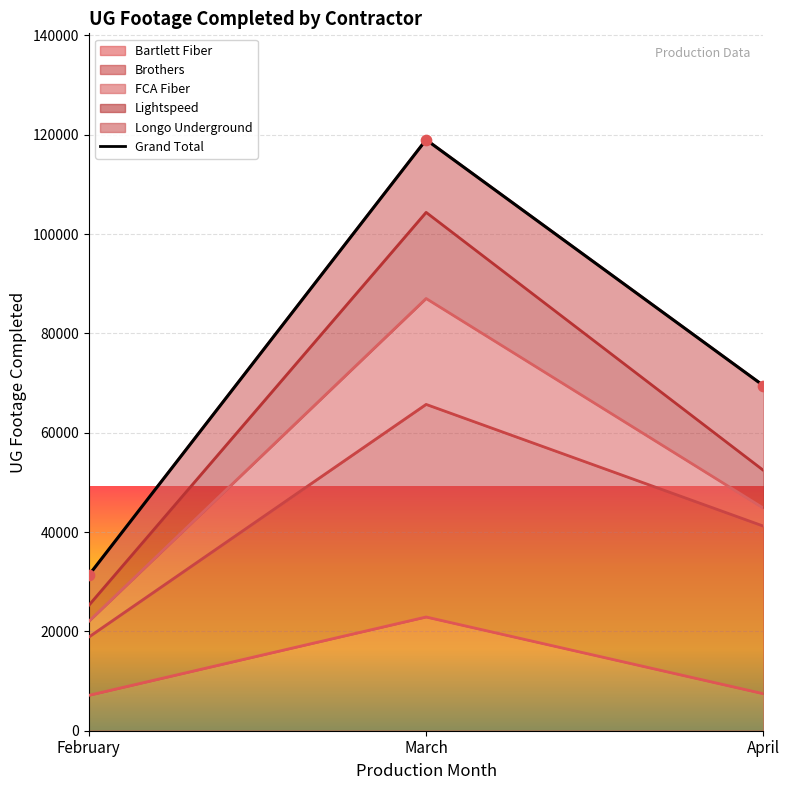

Which has a higher value, March or February?

March